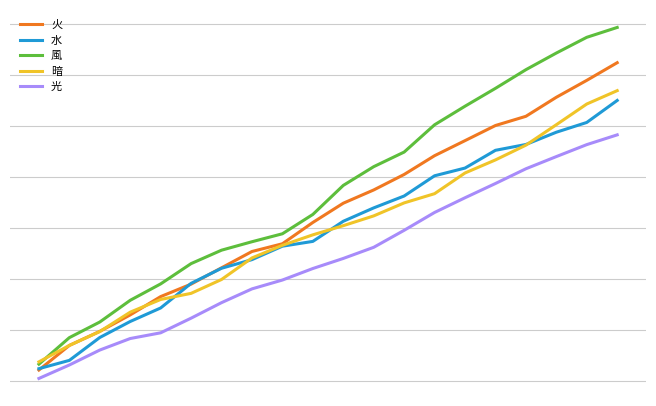

Which series has the widest spread of values?

風